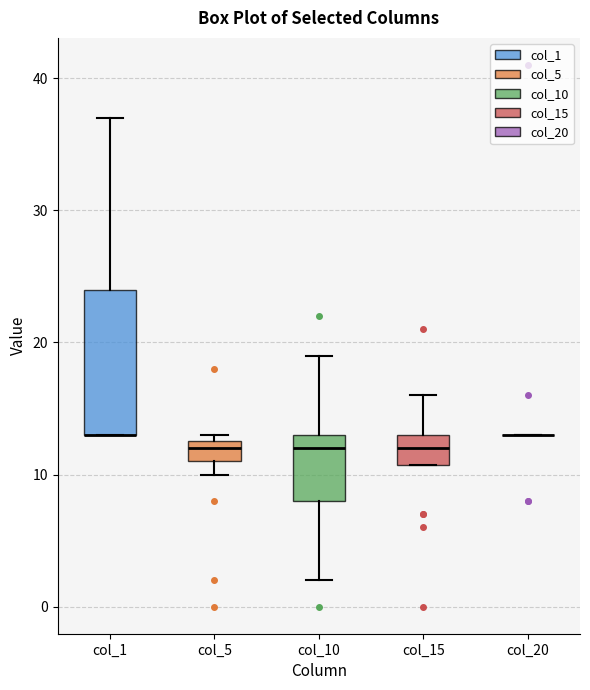

Reading left to right, transcribe this box plot: for each box, give where its median line is, the range the box spans, and where its two whiskers end, as read against the y-axis. The values are not printed on the chart, so give them approximately, as read against the axis.

col_1: median 13 (drawn on the box's lower edge), box 13 to 24, whiskers 13 to 37
col_5: median 12, box 11 to 13, whiskers 10 to 13 (just above the box's upper edge)
col_10: median 12, box 8 to 13, whiskers 2 to 19
col_15: median 12, box 11 to 13, whiskers 11 to 16
col_20: box collapsed to a line at 13, whiskers 13 to 13